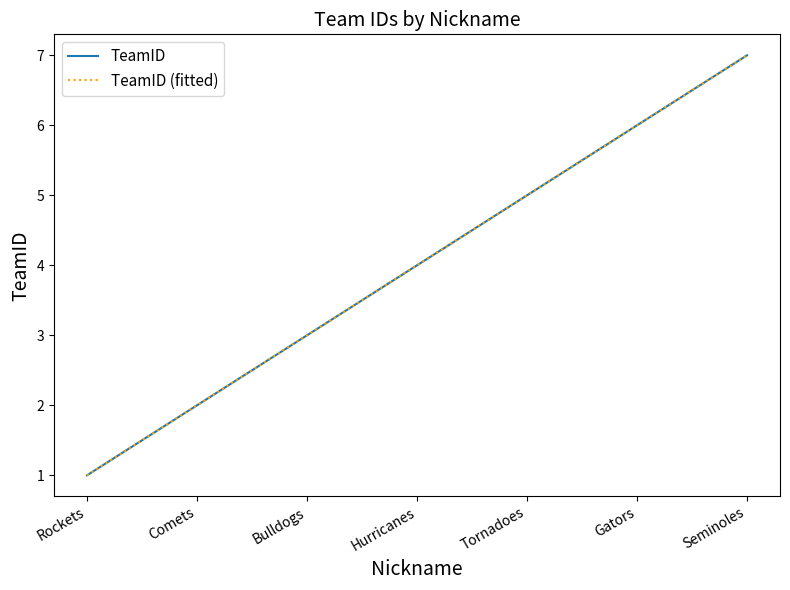

How many lines are shown in the chart?

2